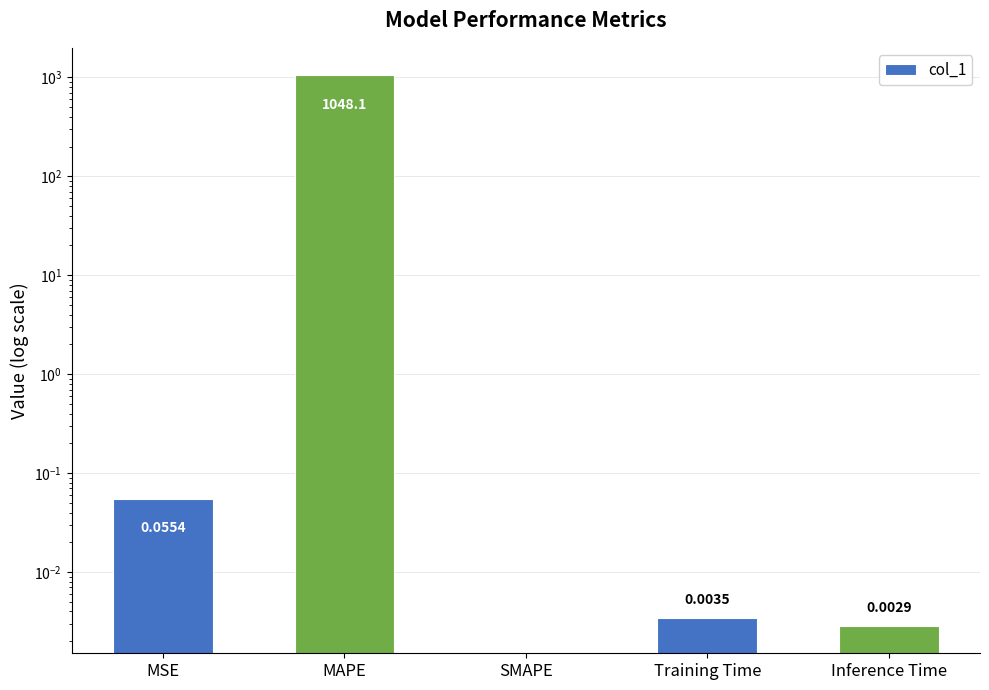

What is the difference between the maximum and second lowest values?

1048.1